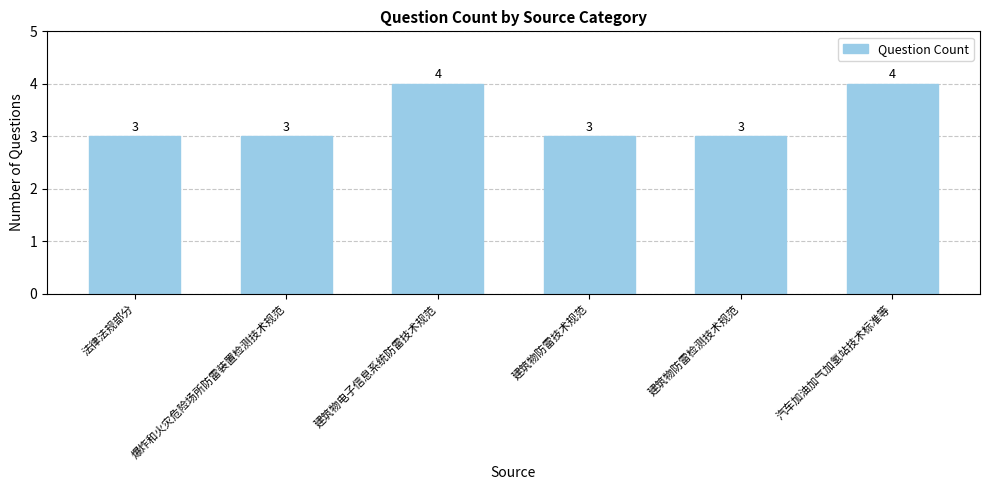

True or false: the data shows 3 at 爆炸和火灾危险场所防雷装置检测技术规范.

True